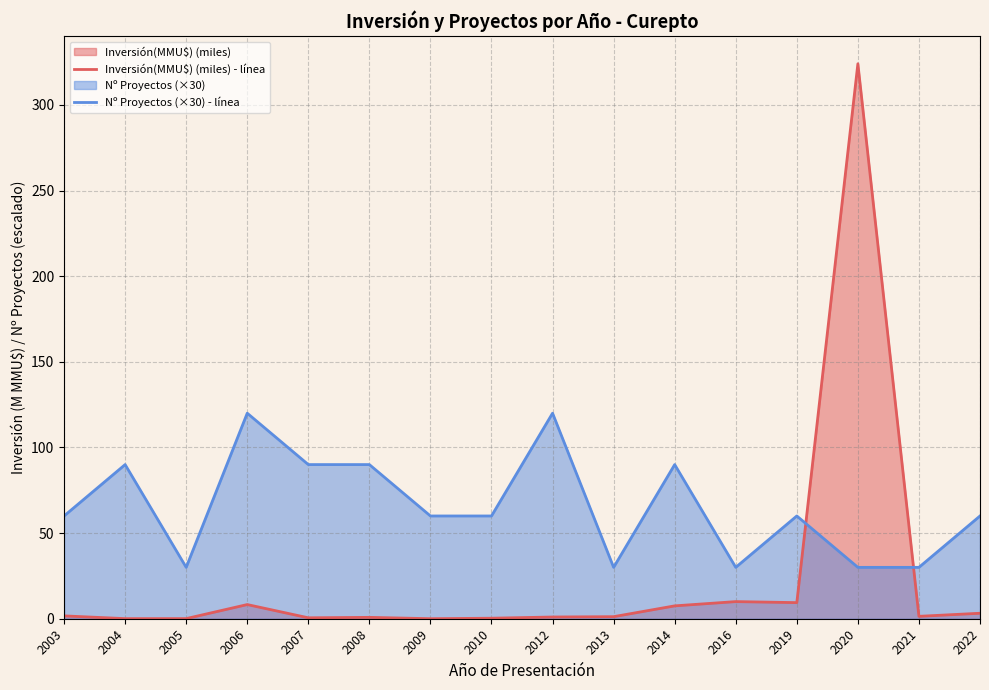

What is the difference between the second highest and second lowest values in the Inversión(MMU$) (miles) - línea series?

9.9